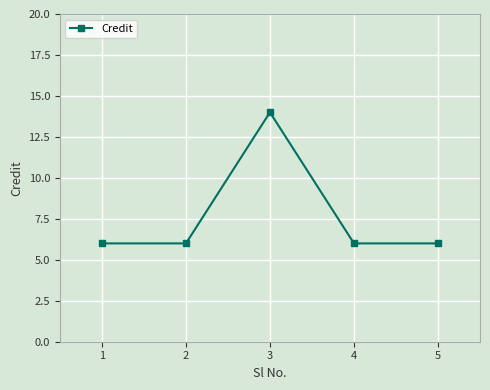

True or false: there are more than 2 points higher than both neighbors.

False